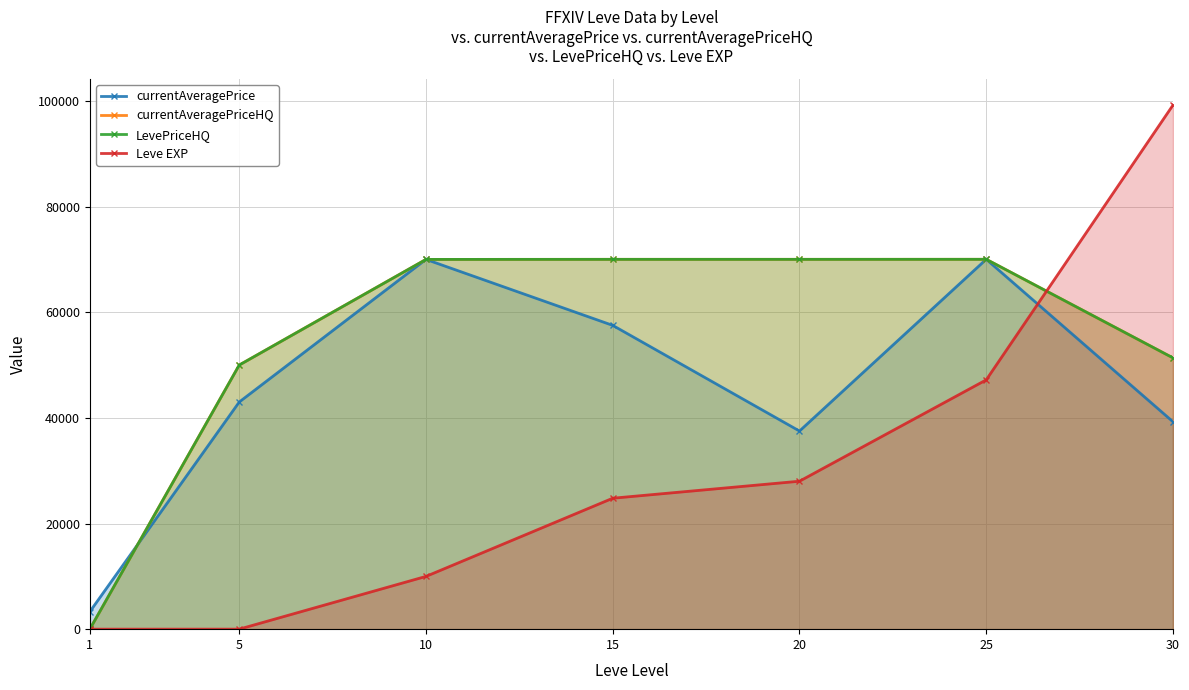

The currentAveragePriceHQ series shows 70021.0 at 25. True or false?

True